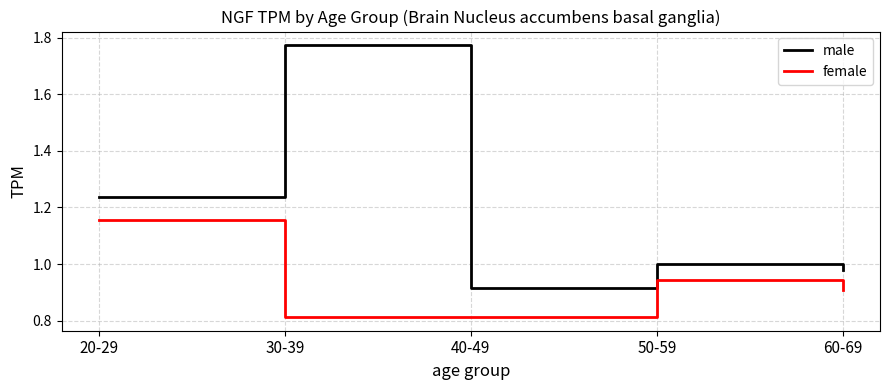

Which series has the largest total across all categories?

male